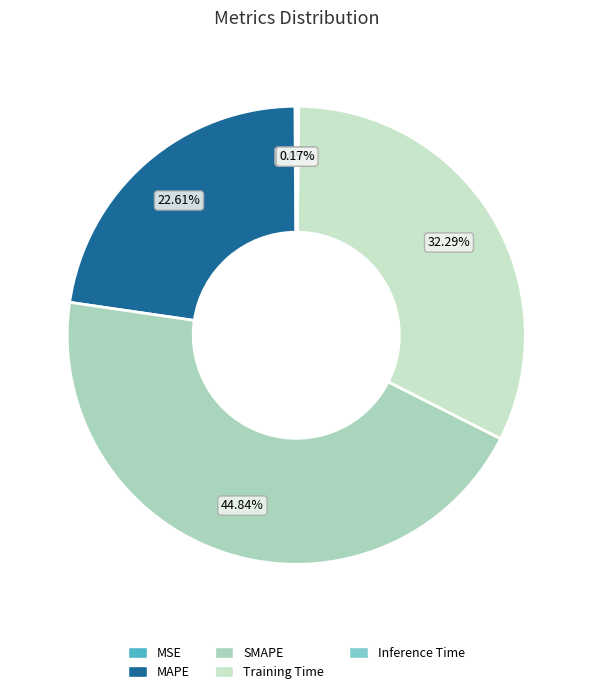

Between MAPE and SMAPE, which is larger?

SMAPE